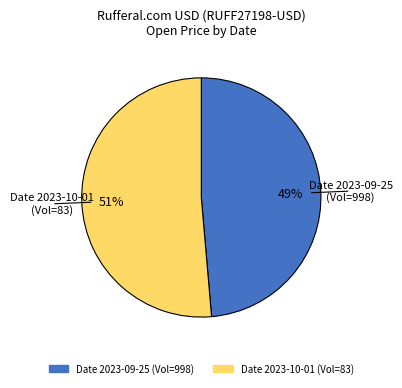

To the nearest percent, what is the average slice percentage?

50%